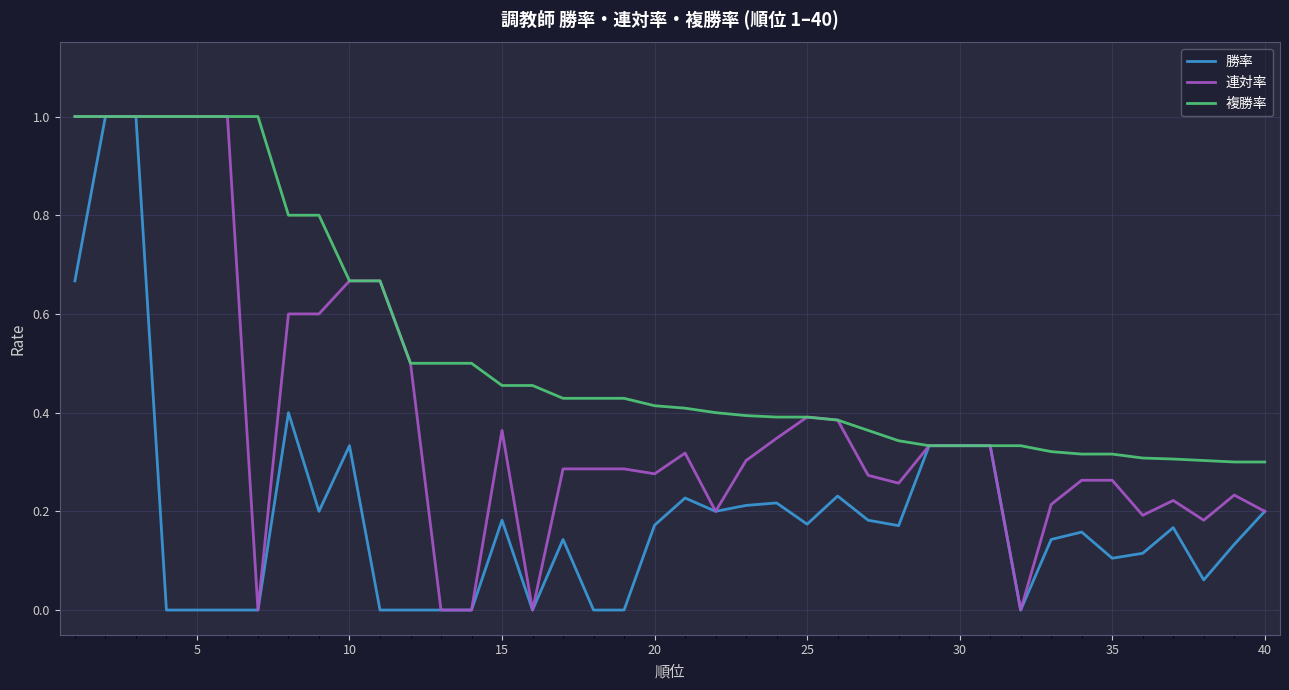

Rank the series by their average value, from lowest to highest.

勝率, 連対率, 複勝率